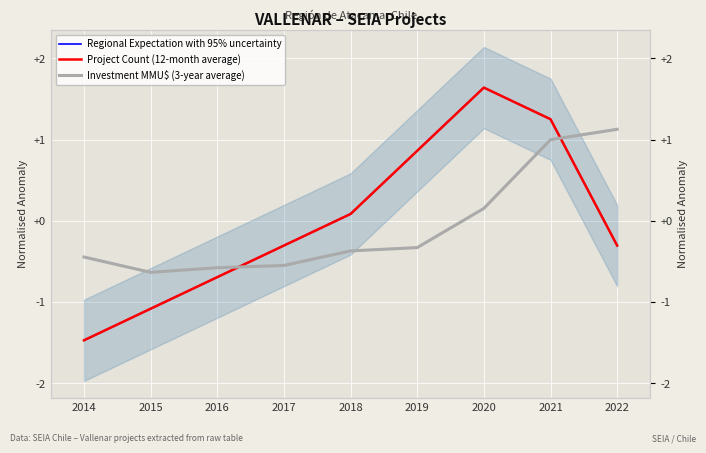

At which label does Project Count (12-month average) reach its peak?

2020